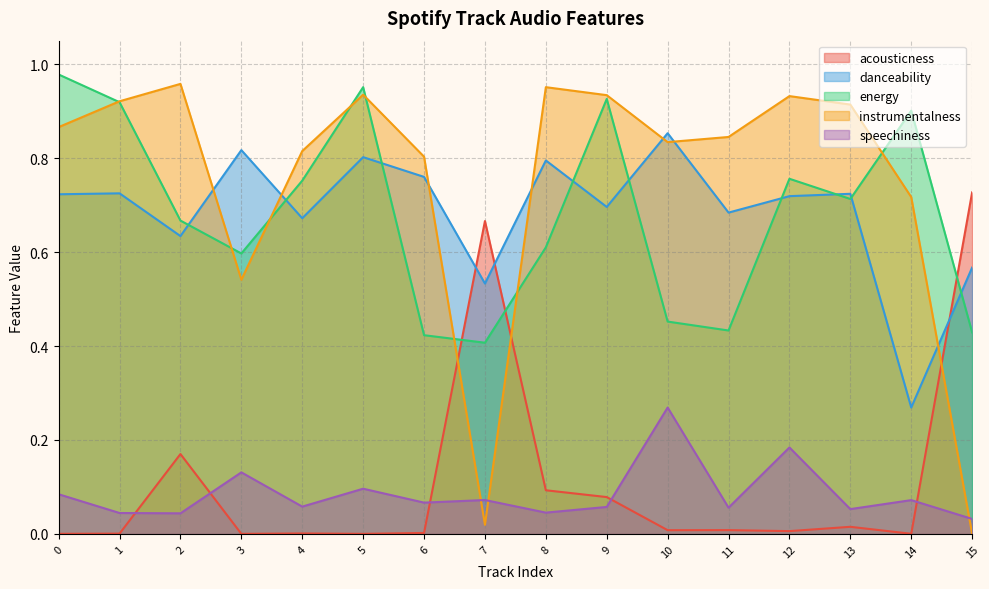

At which label does danceability reach its minimum?

14